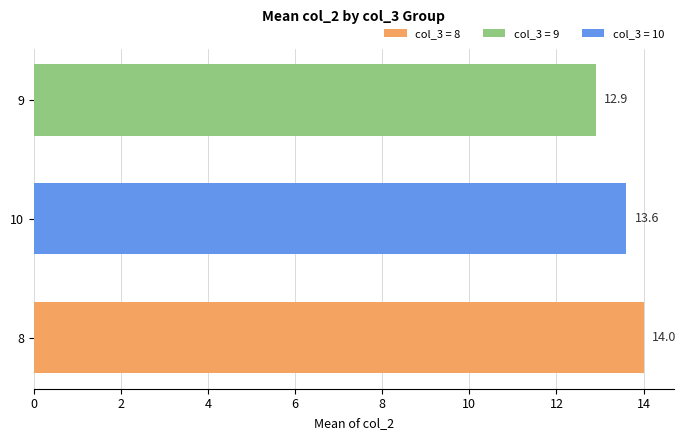

The chart shows a value of 8.8 at 10. True or false?

False